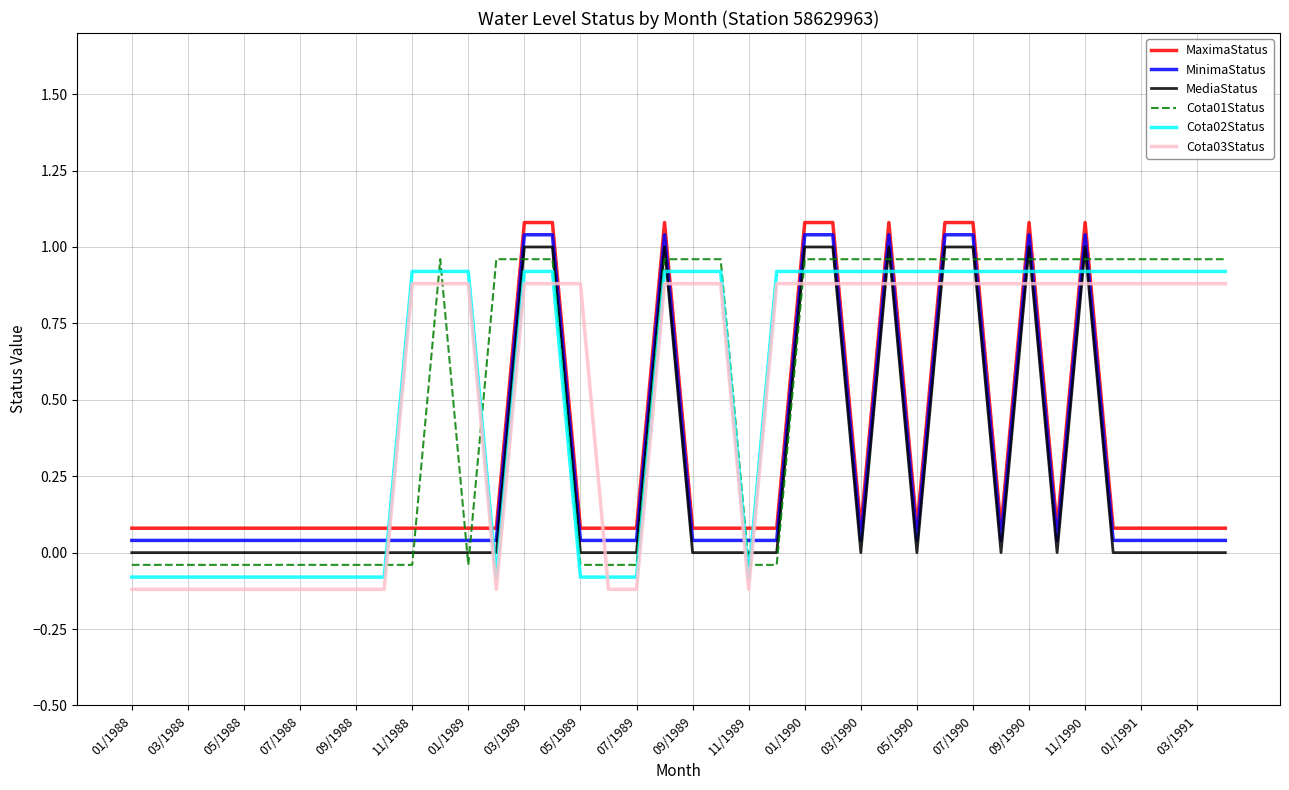

True or false: MediaStatus and MinimaStatus intersect in this chart.

False